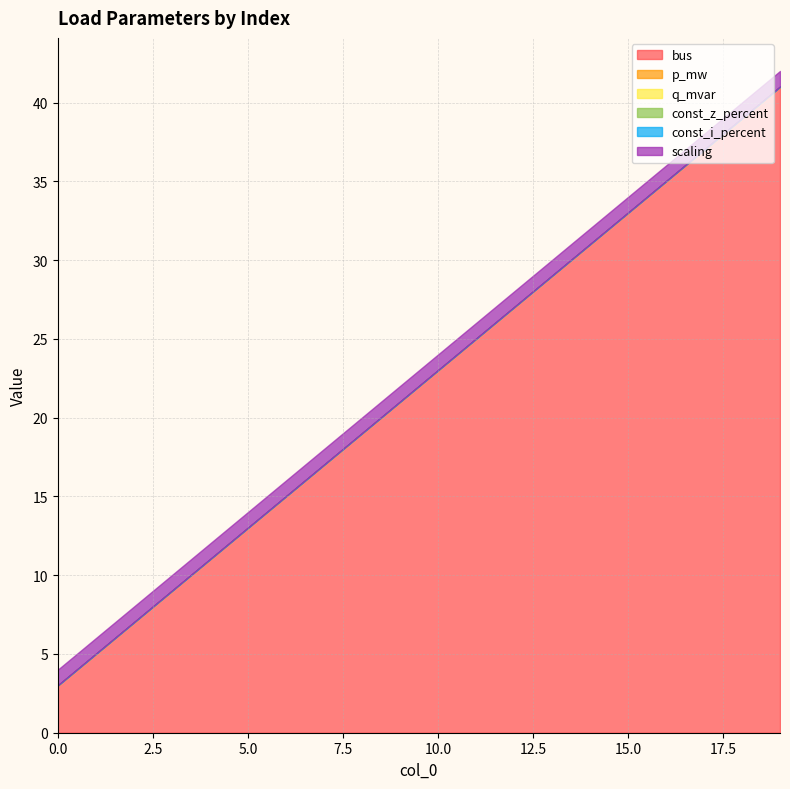

Does the chart have visible grid lines?

Yes